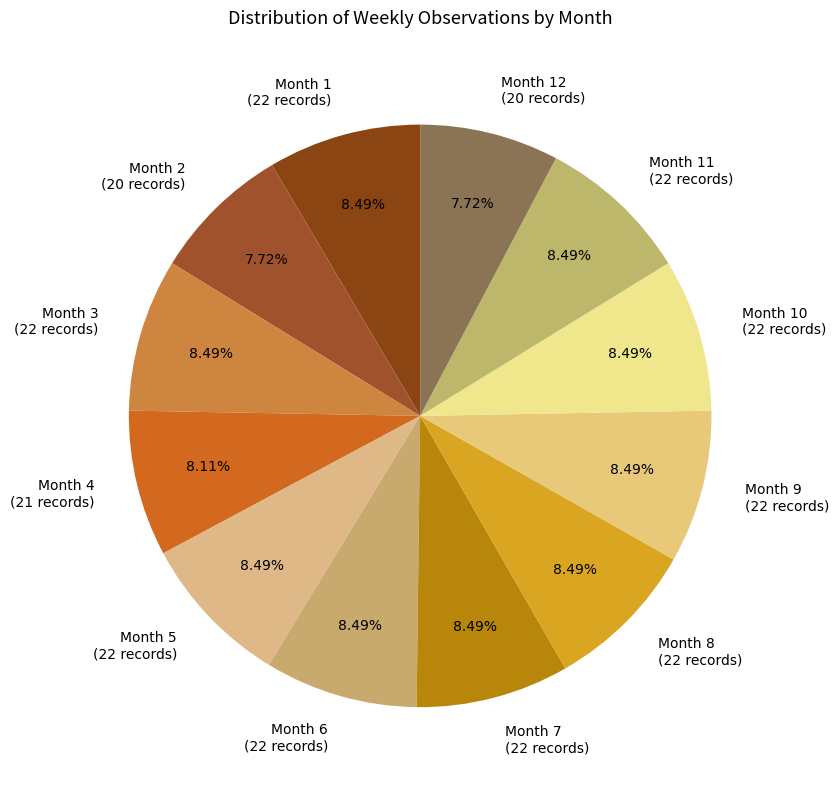

Do Month 10 (22 records) and Month 6 (22 records) together represent more than half of the pie?

No